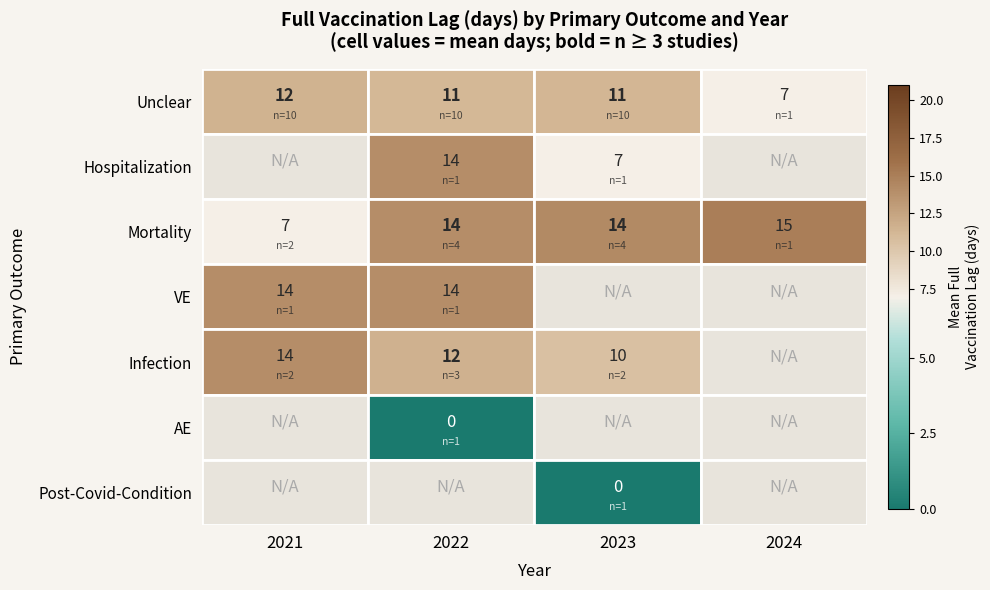

How many data points in Mortality are less than 14?

1